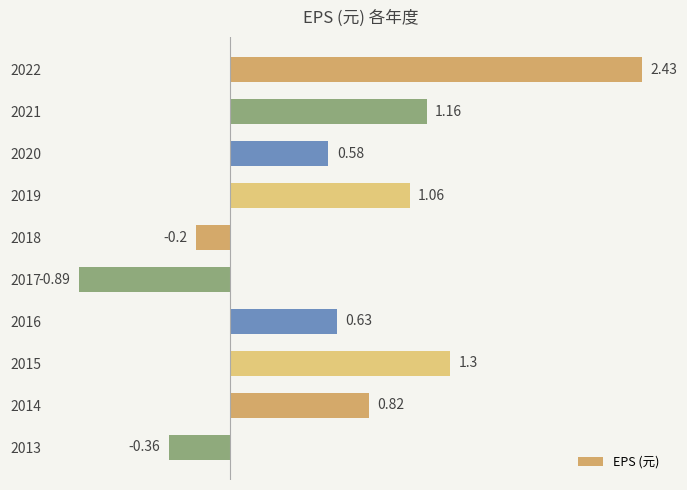

Rank the categories by value from lowest to highest.

2017, 2013, 2018, 2020, 2016, 2014, 2019, 2021, 2015, 2022